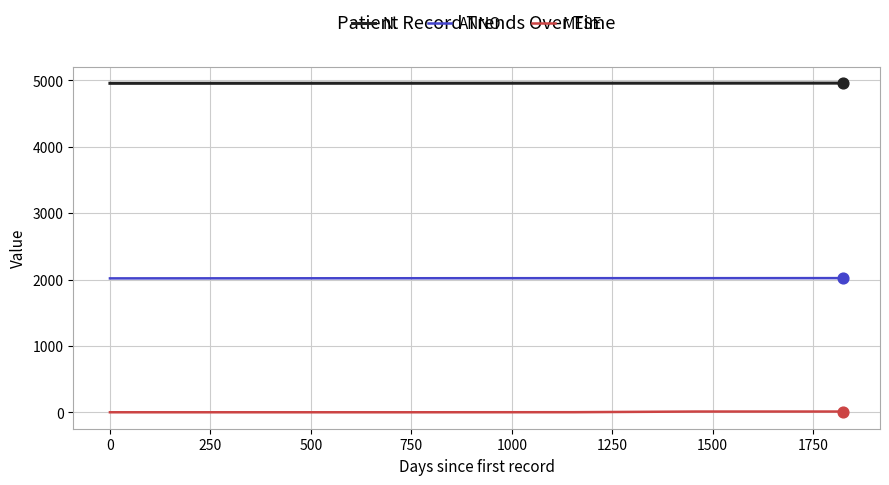

At which category is the sum across all series the highest?

1500